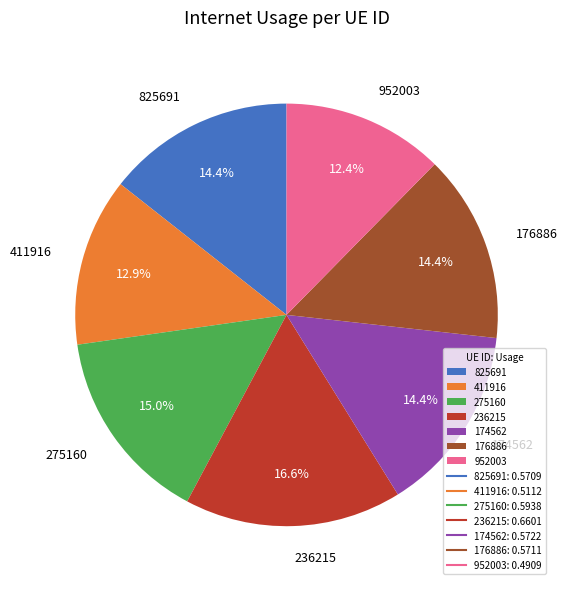

What portion of the pie excludes 825691?

85.6%